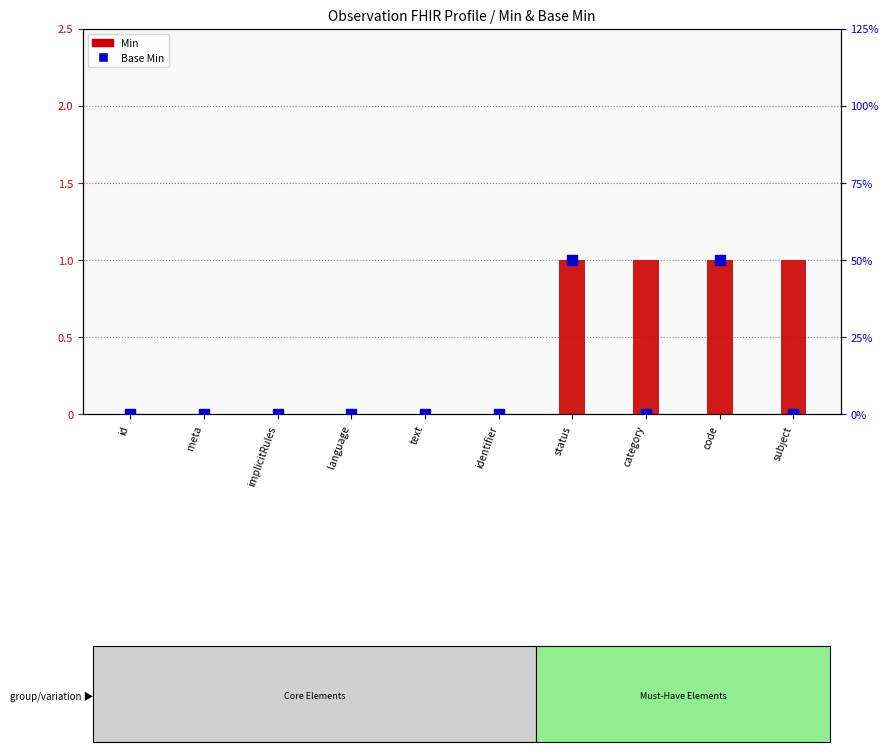

Which series contains the lowest Y value?

Min